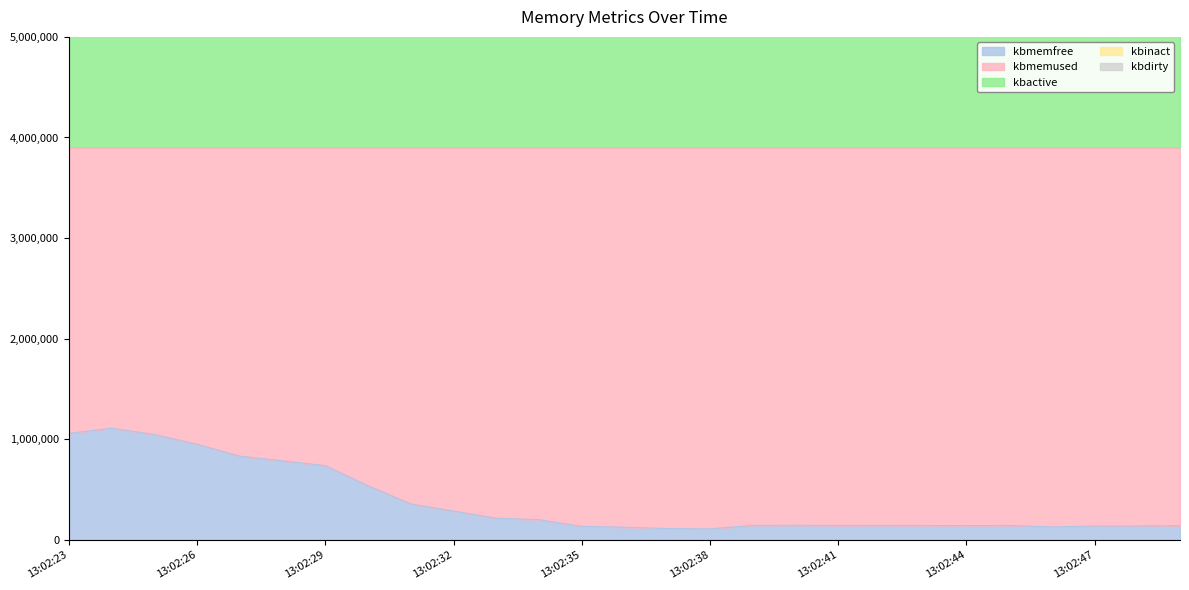

Which series has the largest total across all categories?

kbmemused